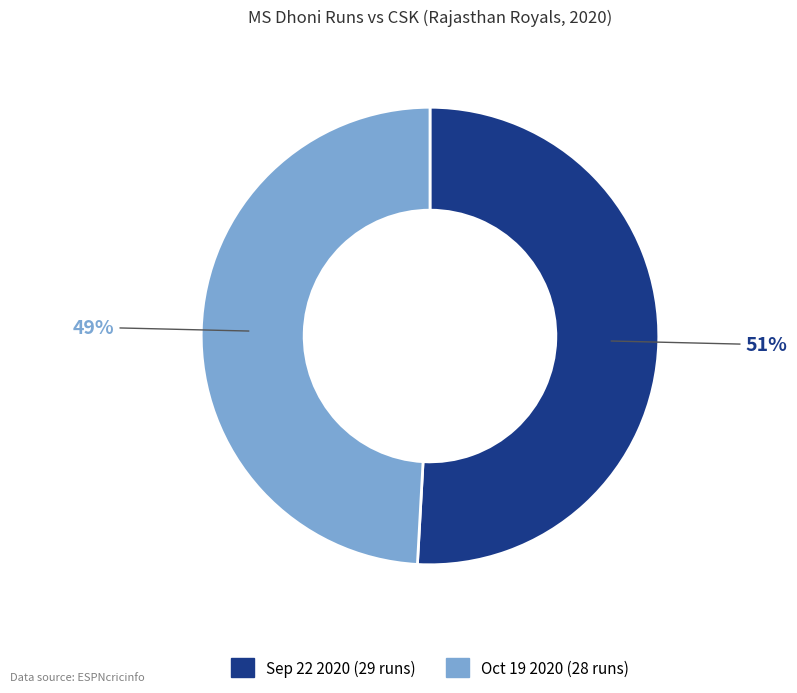

The Sep 22 2020 (29 runs) slice represents 60% of the pie. True or false?

False